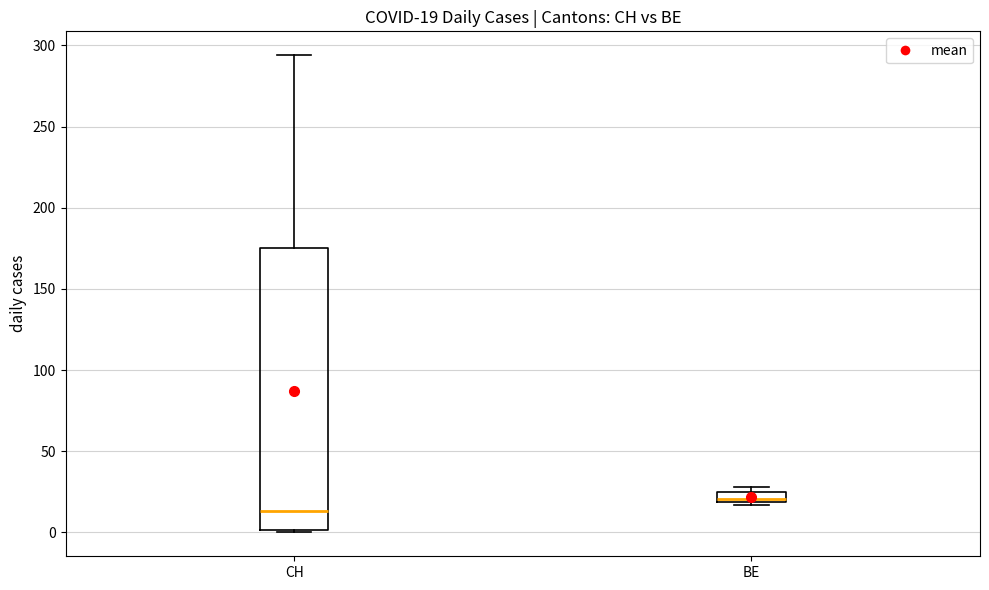

Comparing the boxes themselves (not the whiskers), which one is the tallest?

CH